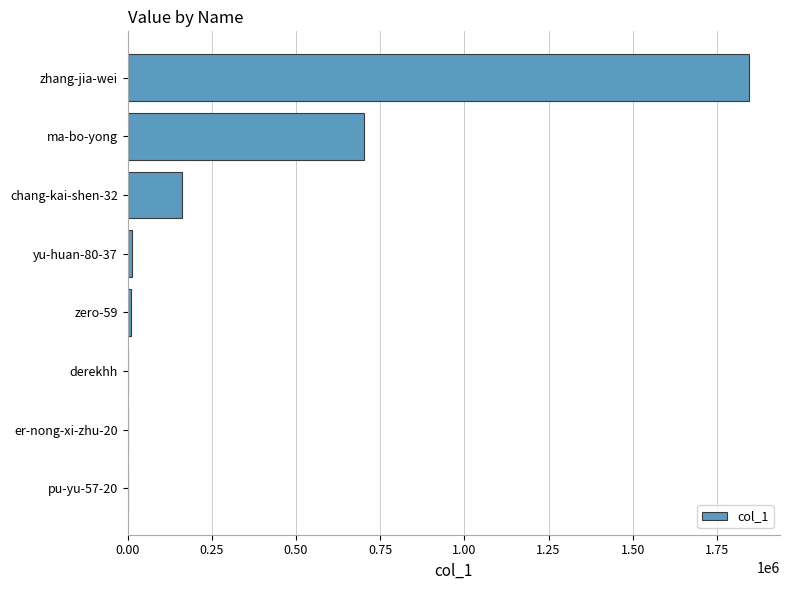

At which label is the value closest to 922418?

ma-bo-yong